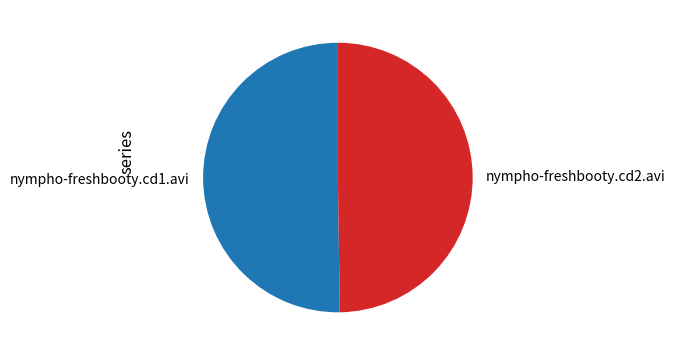

What is the ratio of the value at nympho-freshbooty.cd1.avi to the value at nympho-freshbooty.cd2.avi?

1.0